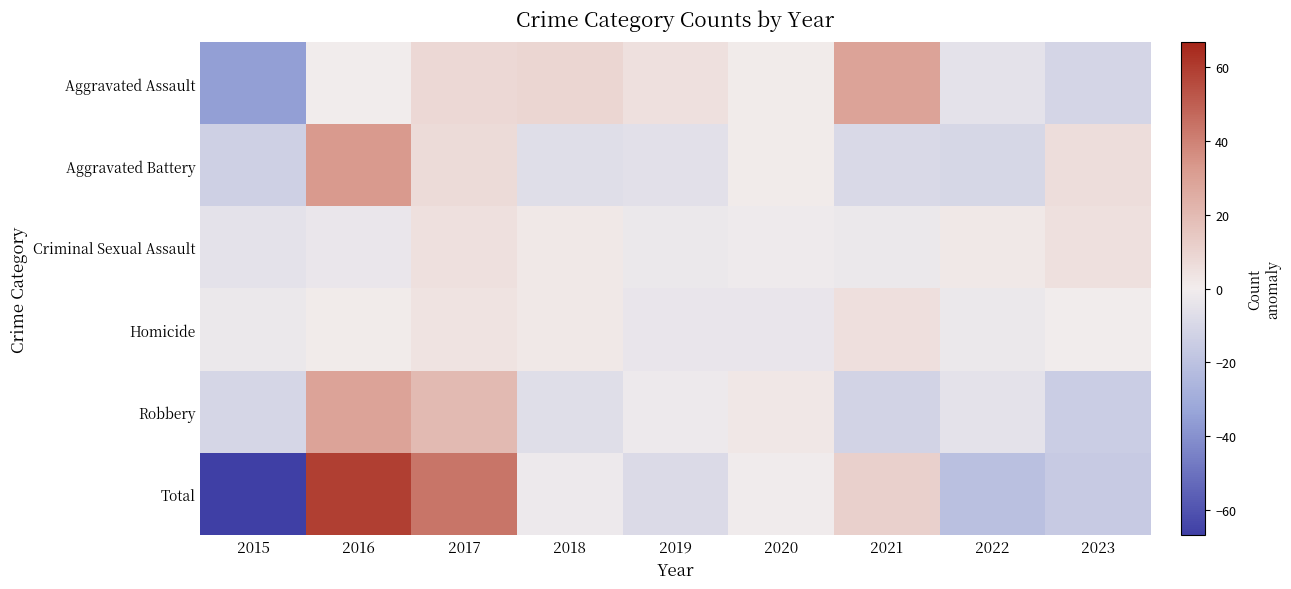

Between 2021 and 2023, which is larger?

2021